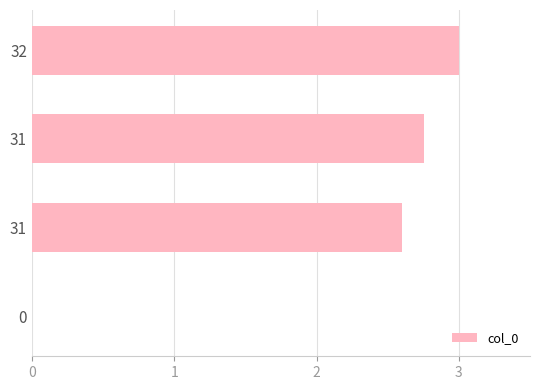

What is the difference between the maximum and minimum values?

3.0